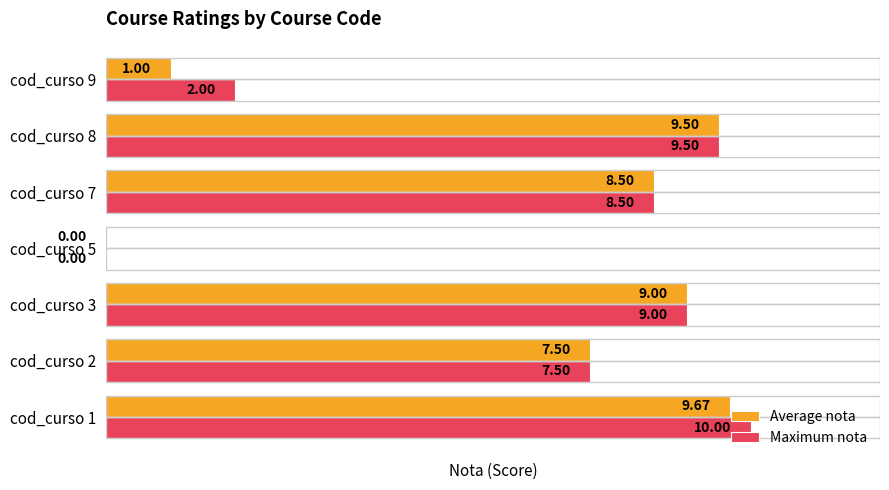

Between cod_curso 3 and cod_curso 9, which series saw the biggest shift?

Average nota